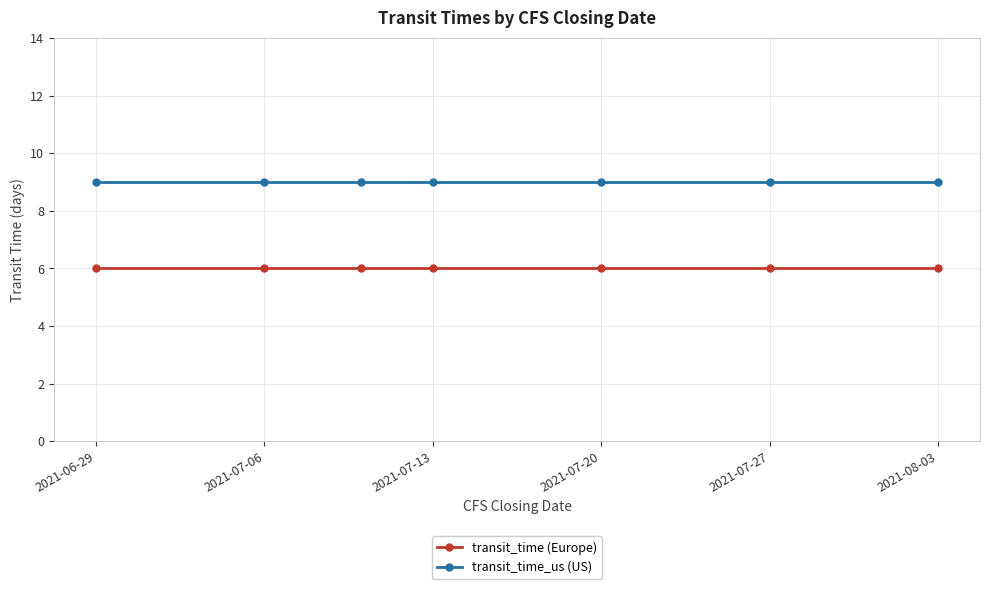

What is the sum of all transit_time_us (US) values?

63